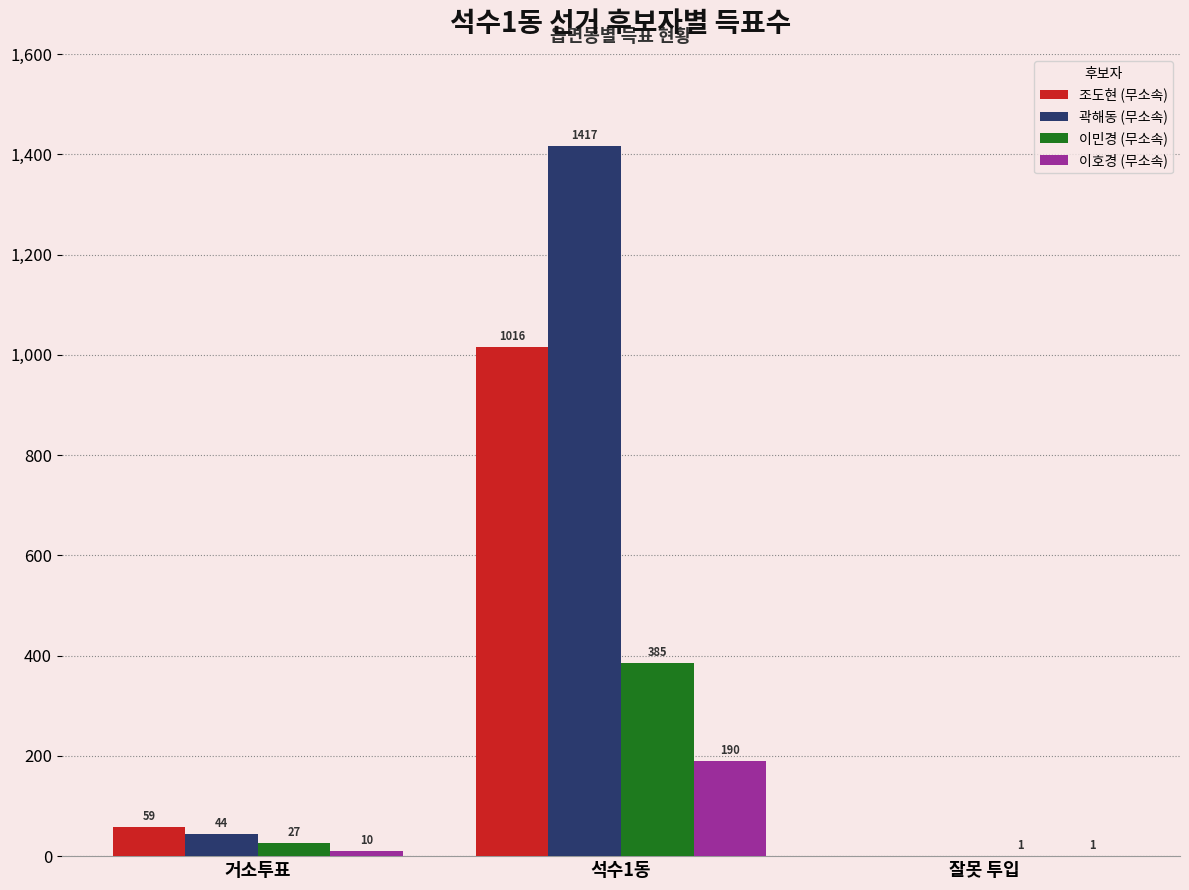

Which series has the largest range (max minus min)?

곽해동 (무소속)